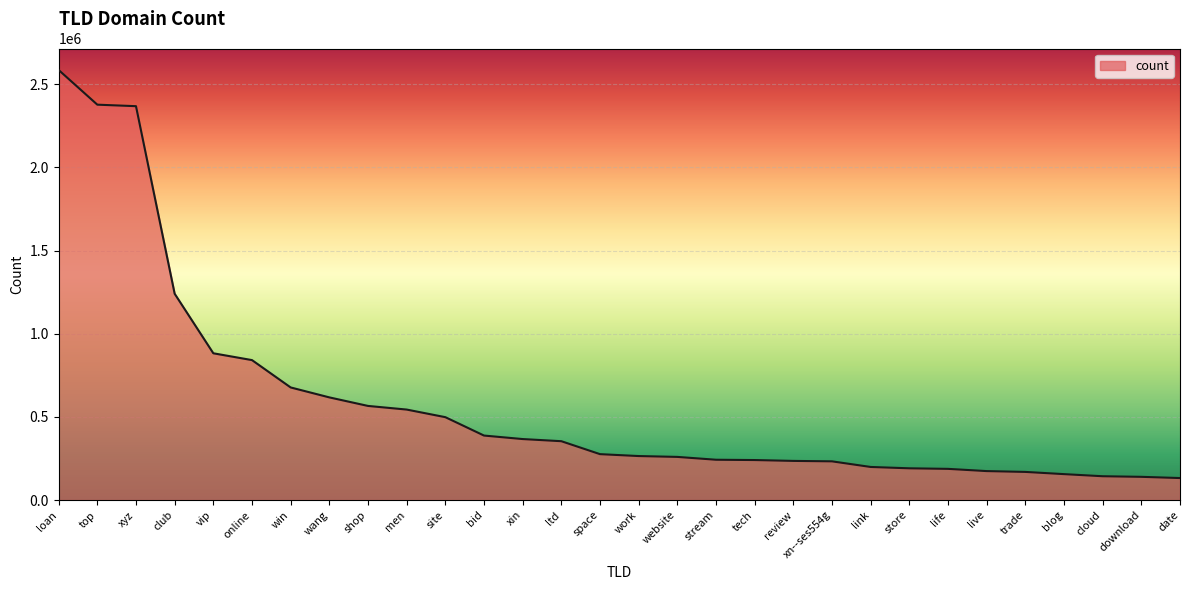

What is the difference between the maximum and minimum values?

2453296